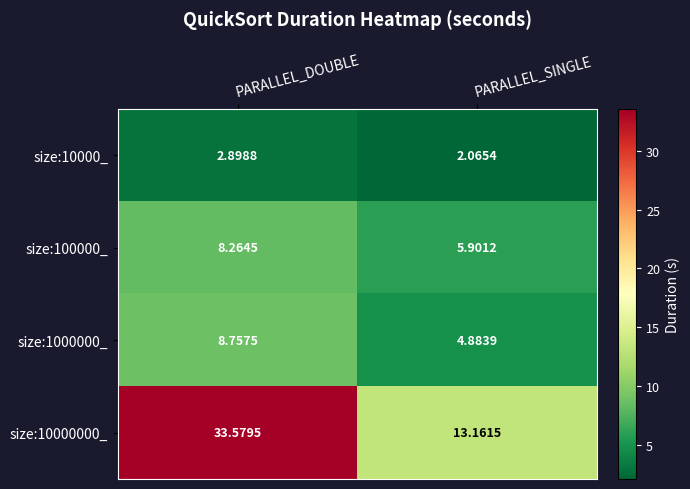

At which label does size:10000_ reach its peak?

PARALLEL_DOUBLE